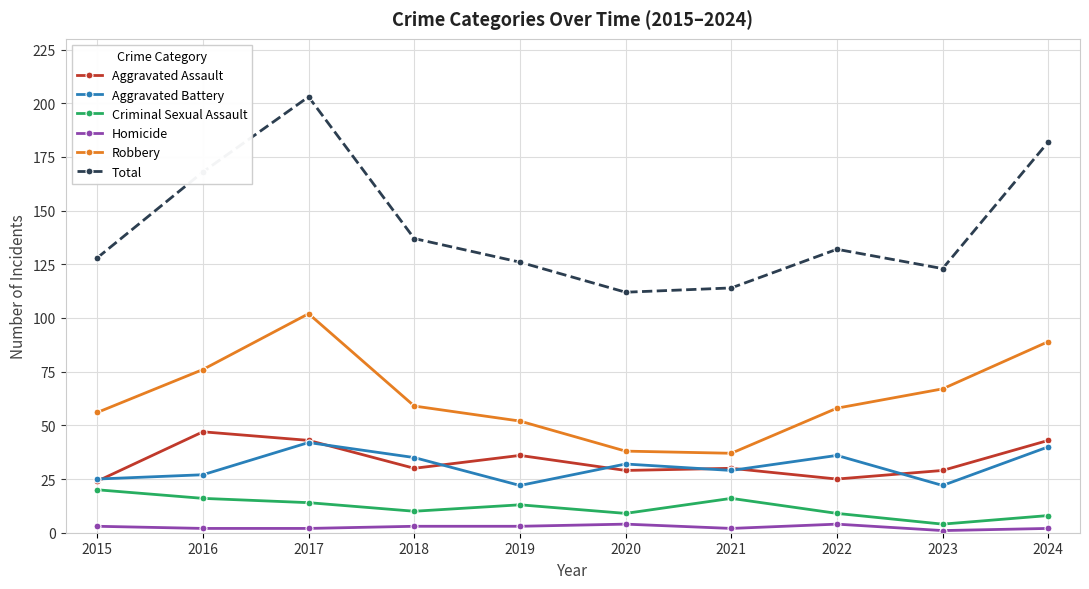

At which category does Criminal Sexual Assault reach its first local peak?

2019